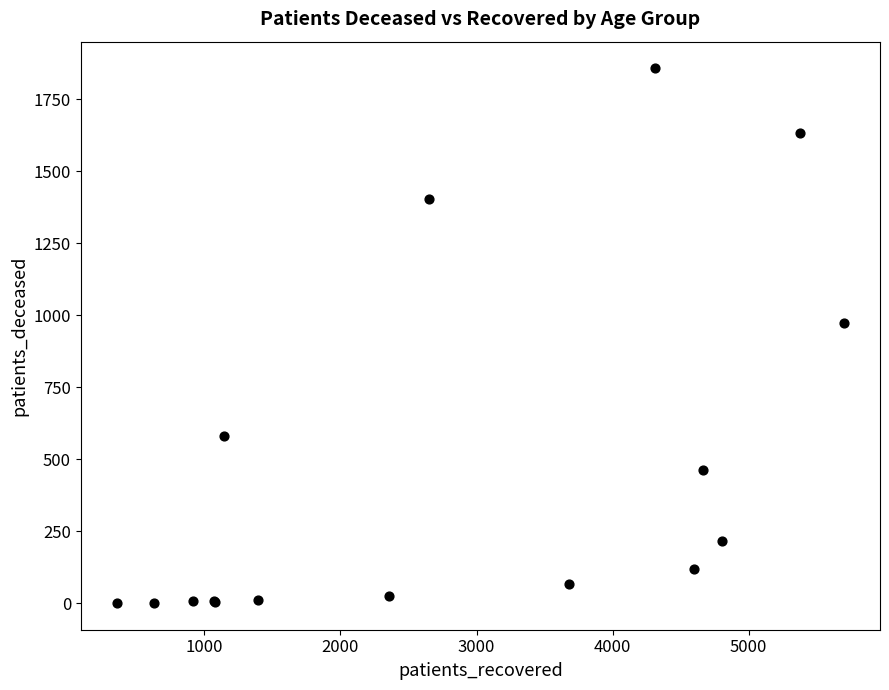

What Y value in the scatter plot is closest to 929?

972